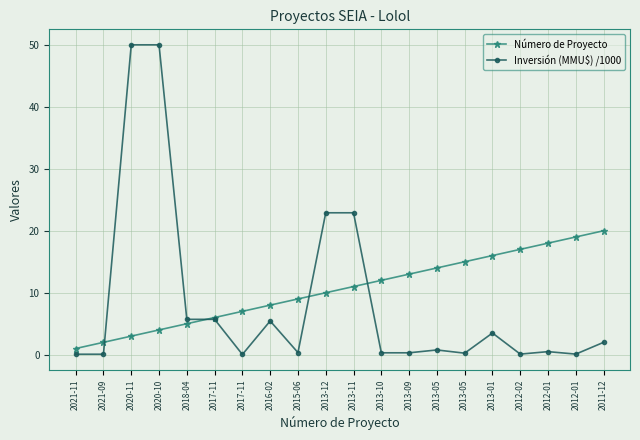

What are all the series names shown in the legend?

Número de Proyecto, Inversión (MMU$) /1000